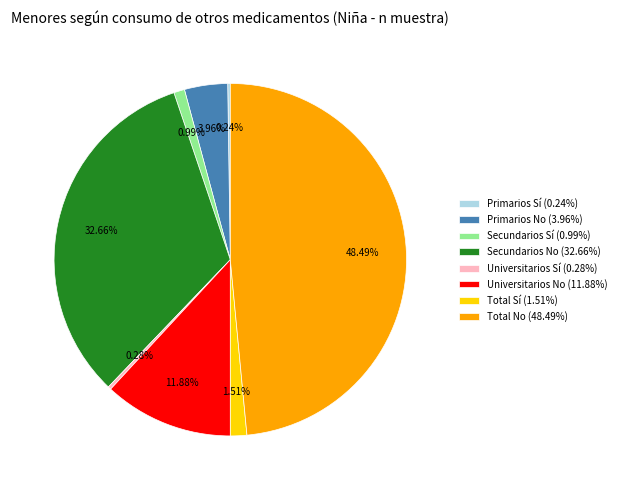

Is the sum of Universitarios Sí (0.28%) and Primarios No (3.96%) greater than half?

No